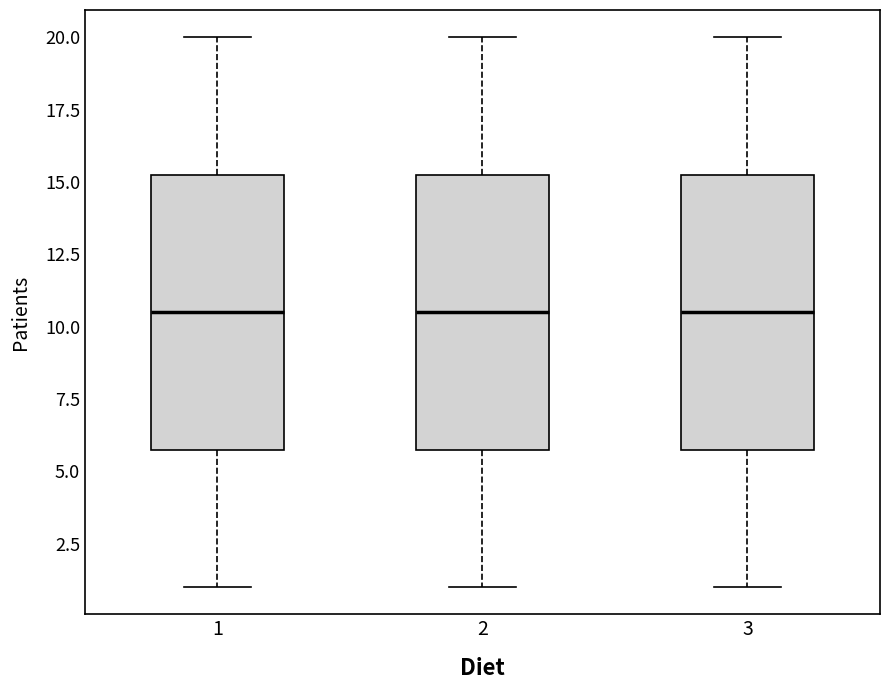

Reading left to right, transcribe this box plot: for each box, give where its median line is, the range the box spans, and where its two whiskers end, as read against the y-axis. The values are not printed on the chart, so give them approximately, as read against the axis.

1: median 10.5, box 6.0 to 15.5, whiskers 1.0 to 20.0
2: median 10.5, box 6.0 to 15.5, whiskers 1.0 to 20.0
3: median 10.5, box 6.0 to 15.5, whiskers 1.0 to 20.0